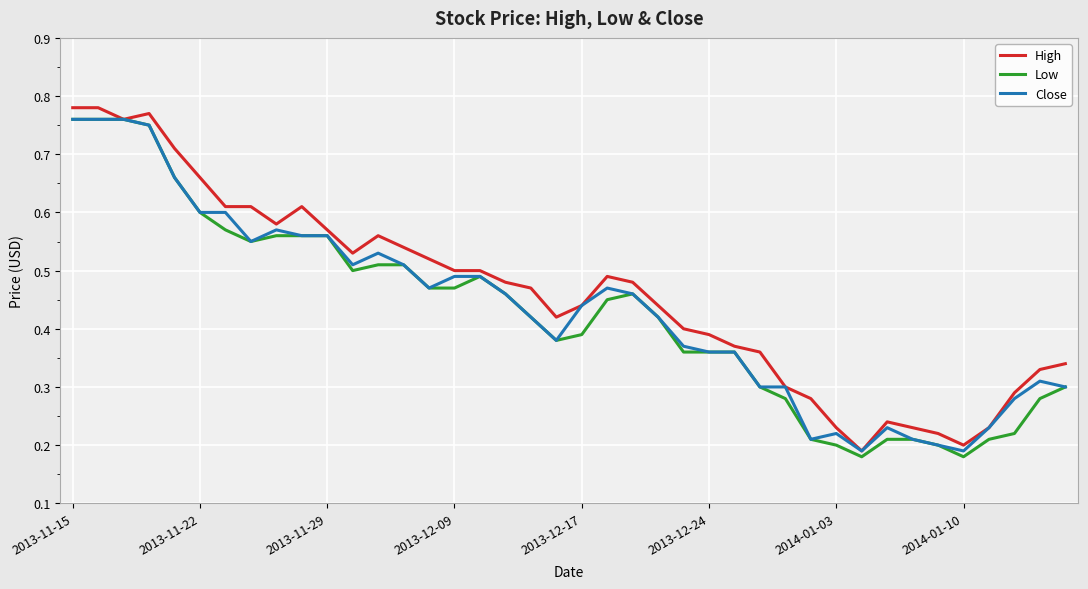

How many interior local valleys does the Close series have?

7